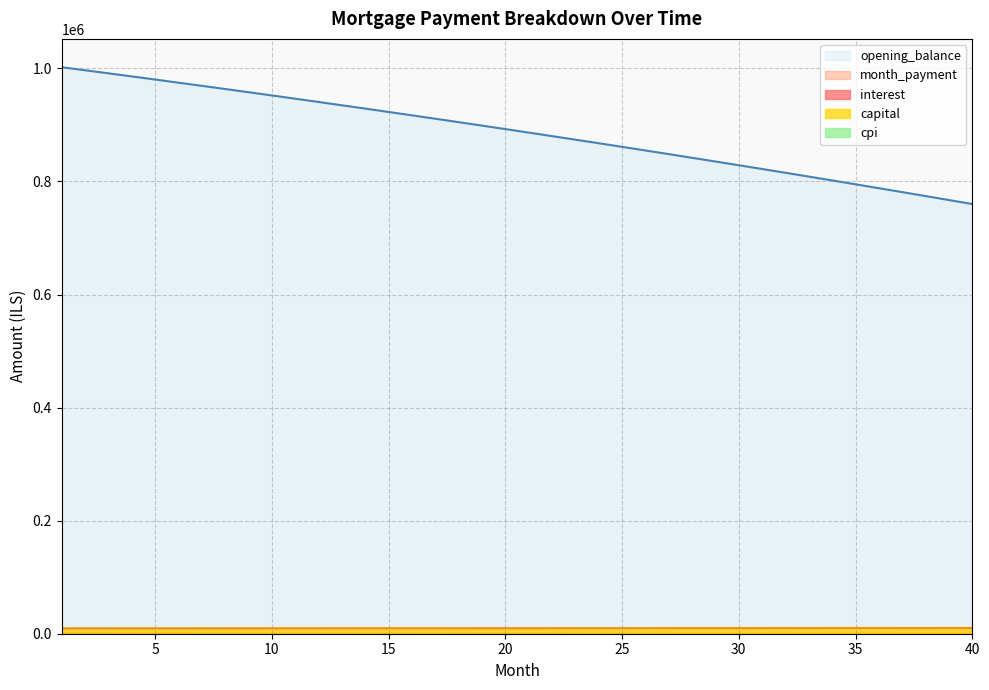

How many distinct data groups are displayed?

5